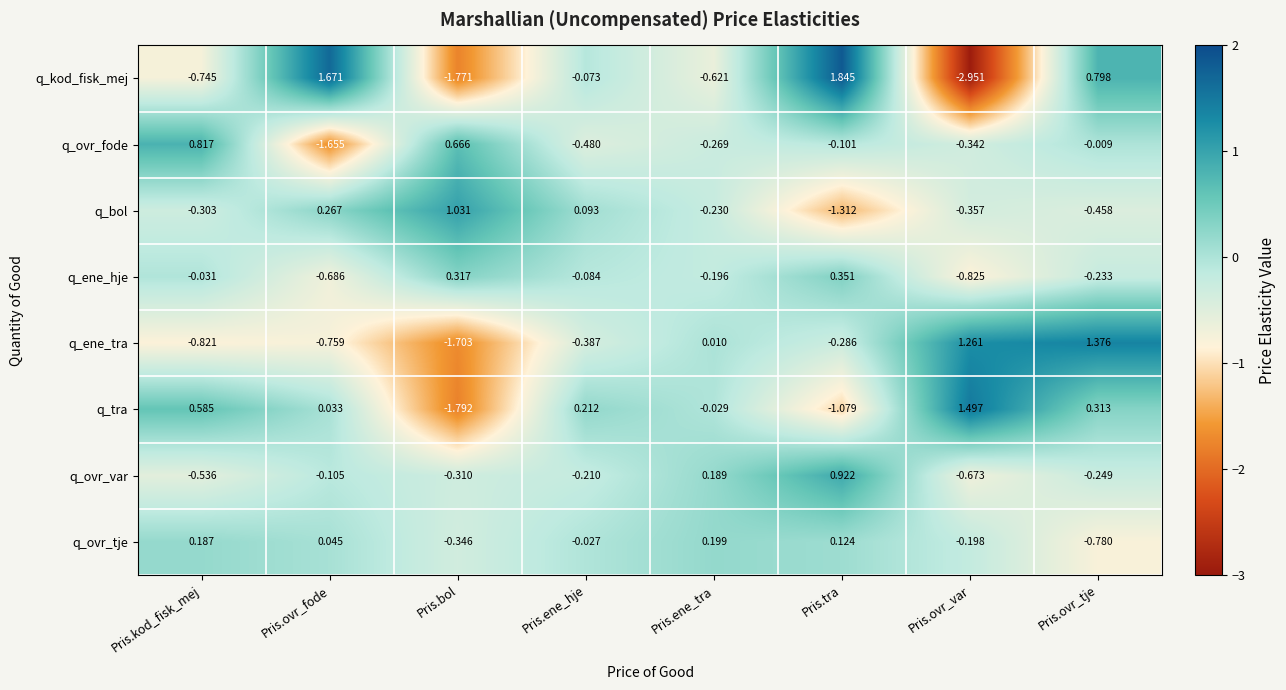

Which series changed the most between Pris.bol and Pris.tra?

q_kod_fisk_mej